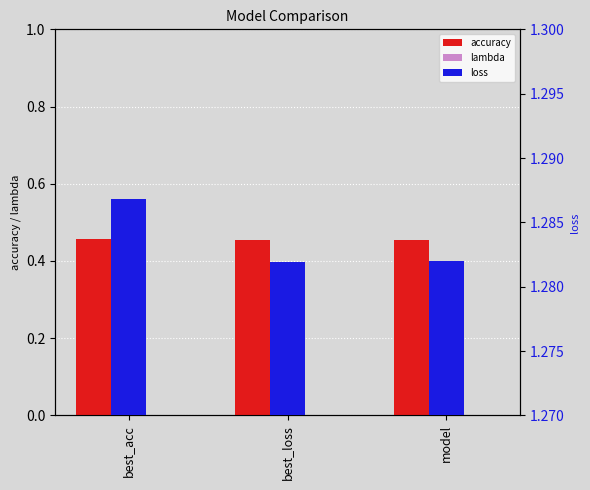

Which series changed the most between best_acc and best_loss?

loss